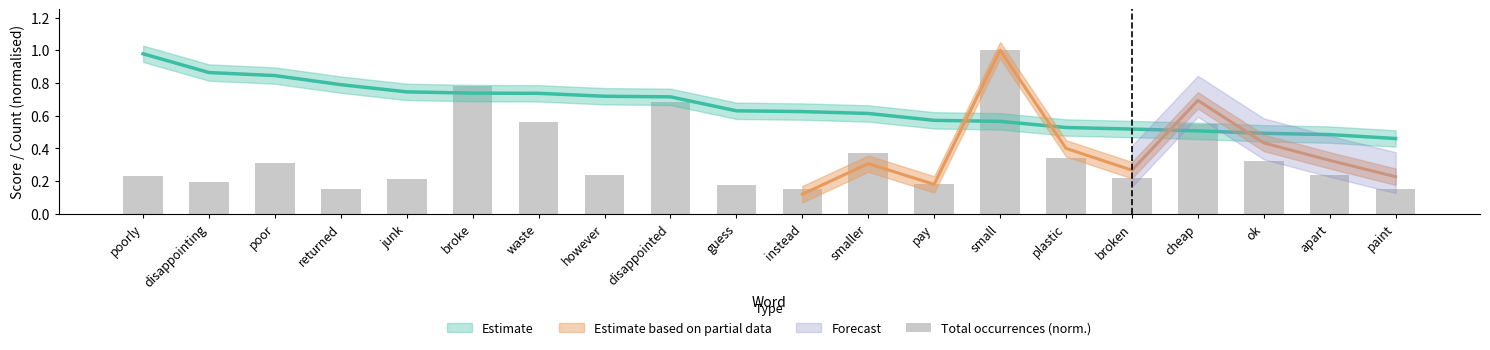

Read the value at however.

0.2